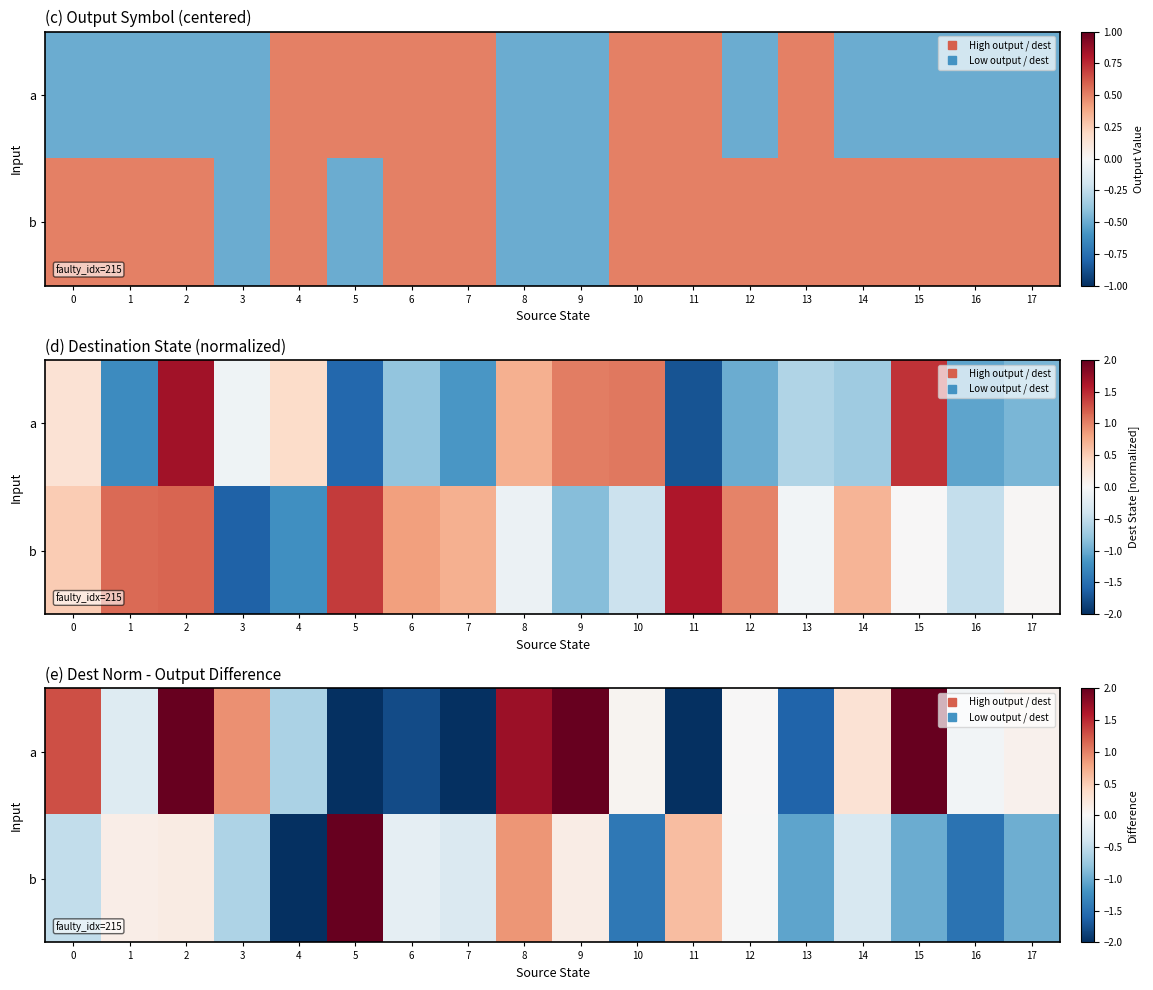

Between 14 and 15, which series saw the biggest shift?

a